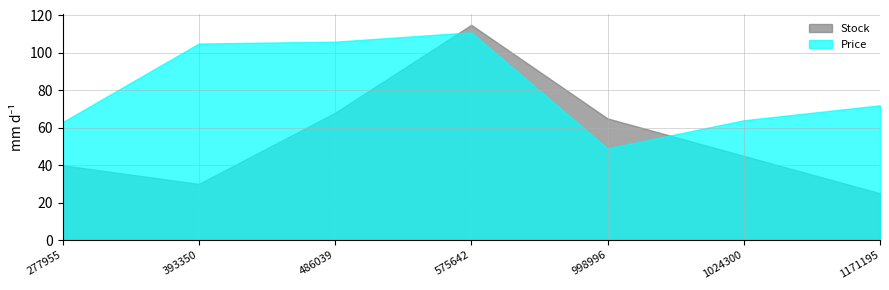

True or false: Price and Value intersect in this chart.

False